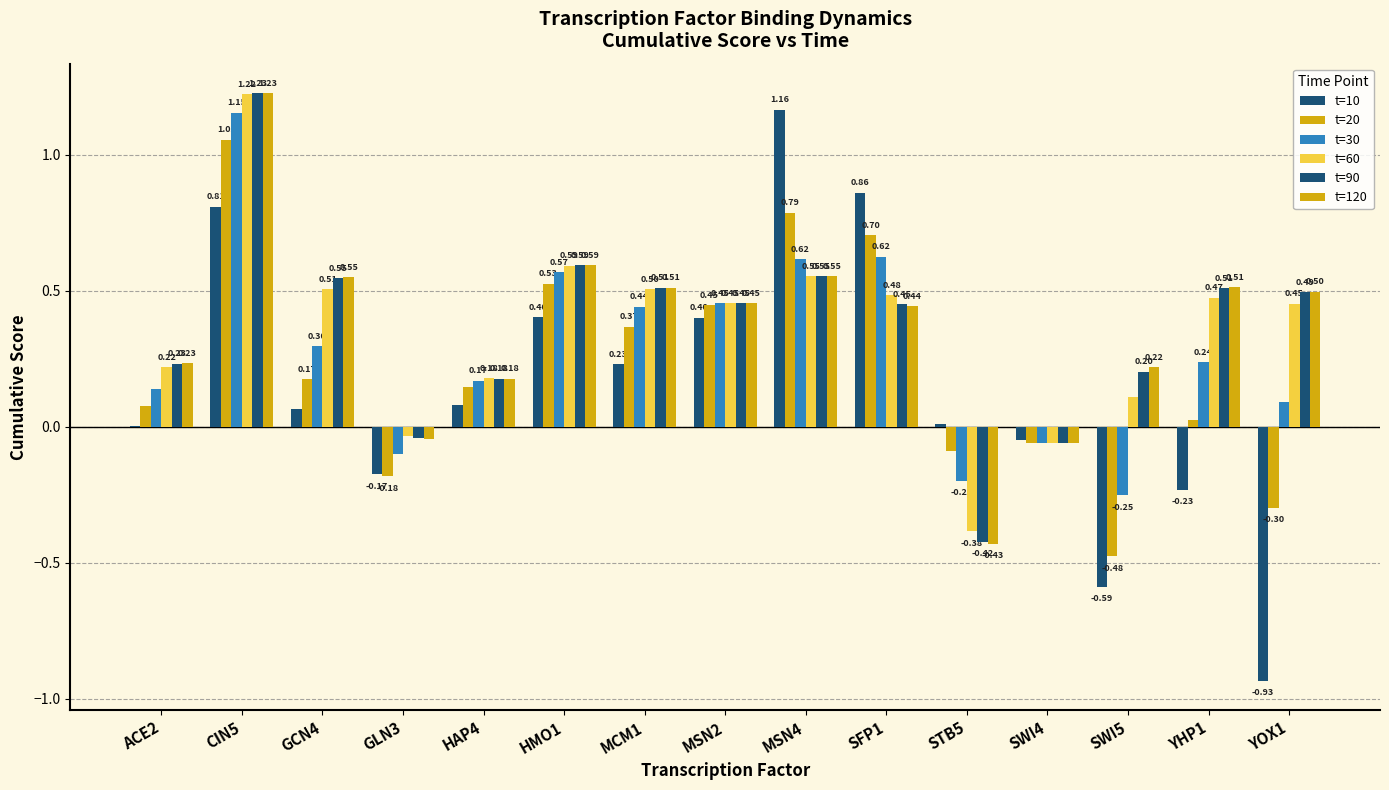

Reading right to left, extract all data points from this chart.

t=10: -0.9	-0.2	-0.6	-0.0	0.0	0.9	1.2	0.4	0.2	0.4	0.1	-0.2	0.1	0.8	0.0
t=20: -0.3	0.0	-0.5	-0.1	-0.1	0.7	0.8	0.4	0.4	0.5	0.1	-0.2	0.2	1.1	0.1
t=30: 0.1	0.2	-0.3	-0.1	-0.2	0.6	0.6	0.5	0.4	0.6	0.2	-0.1	0.3	1.2	0.1
t=60: 0.5	0.5	0.1	-0.1	-0.4	0.5	0.6	0.5	0.5	0.6	0.2	-0.0	0.5	1.2	0.2
t=90: 0.5	0.5	0.2	-0.1	-0.4	0.4	0.6	0.5	0.5	0.6	0.2	-0.0	0.5	1.2	0.2
t=120: 0.5	0.5	0.2	-0.1	-0.4	0.4	0.6	0.5	0.5	0.6	0.2	-0.0	0.6	1.2	0.2